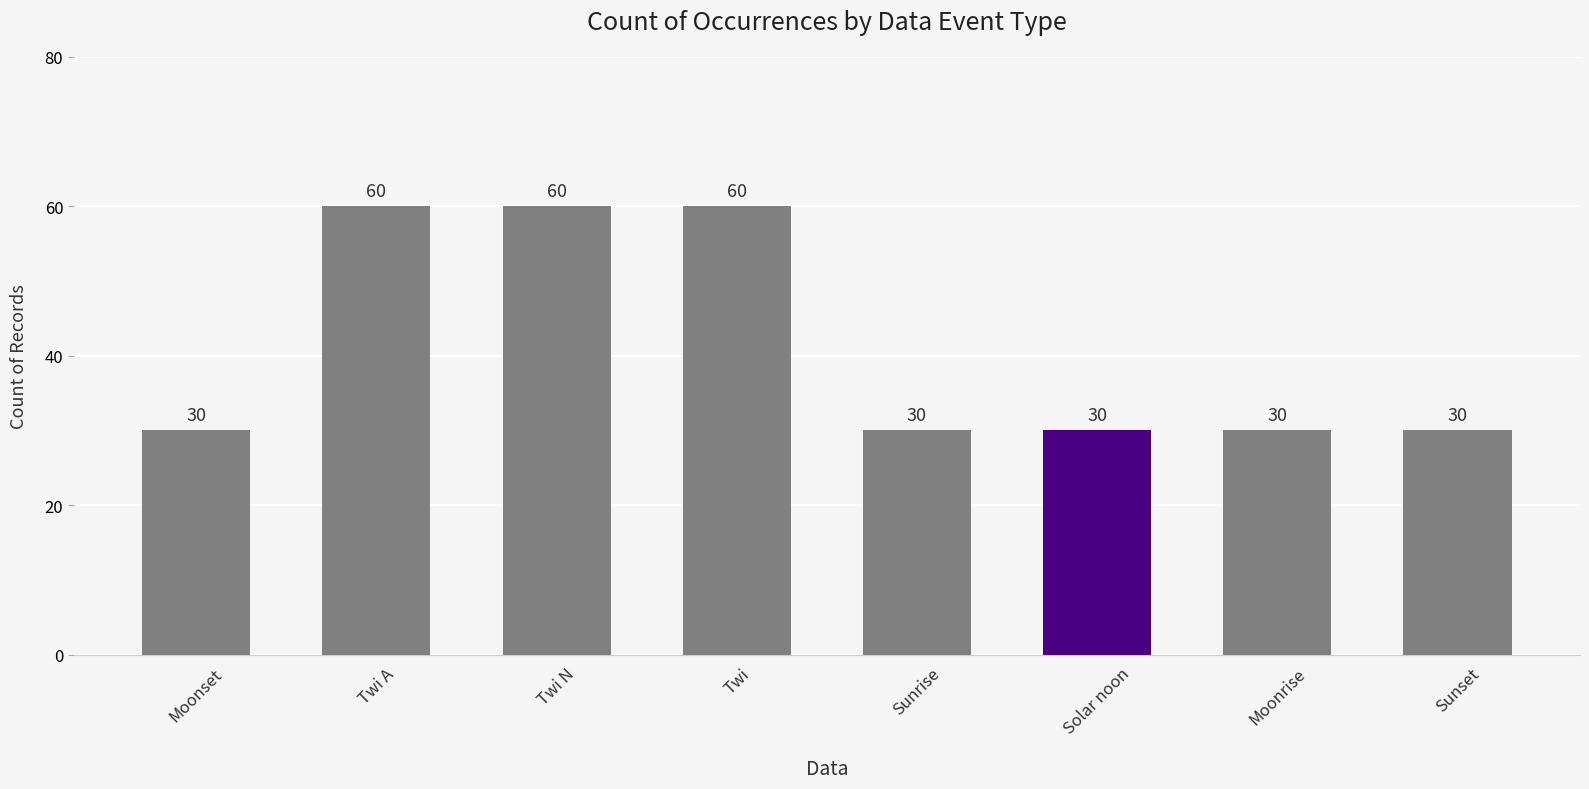

What is the smallest value displayed?

30